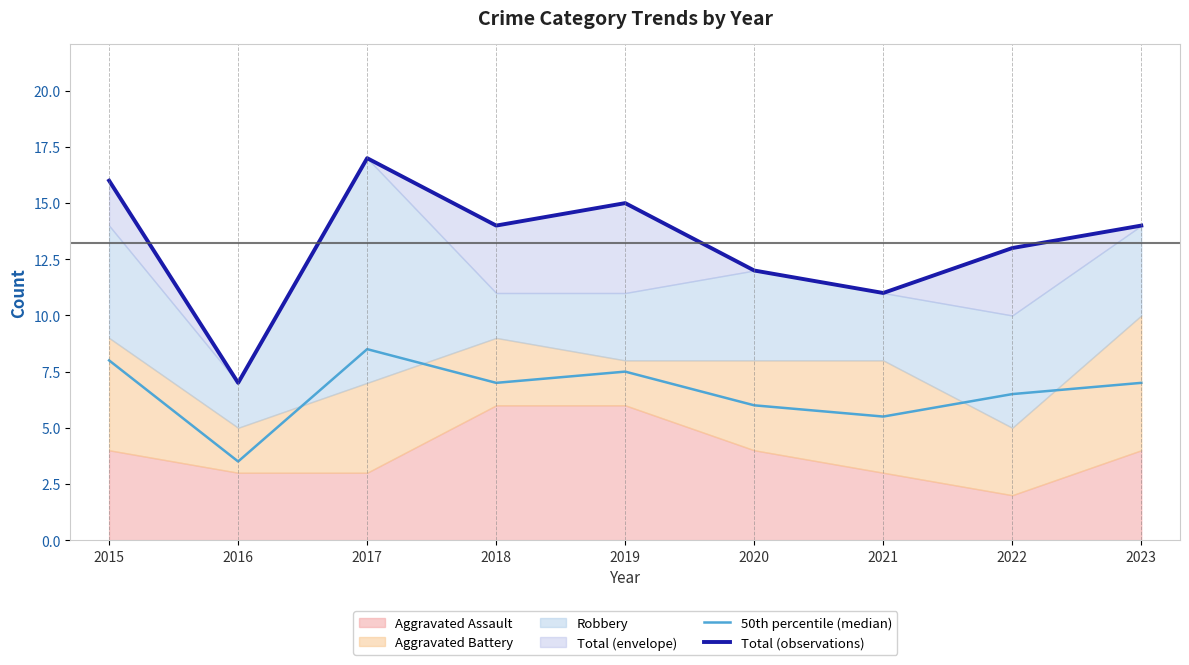

What is the sum of the Total (observations) values at 2019 and 2018?

29.0